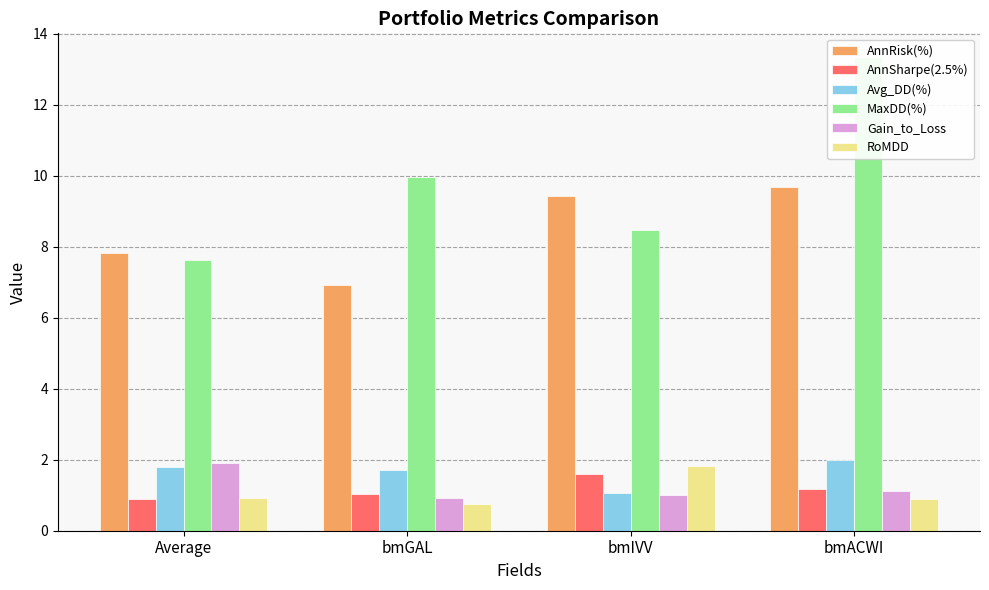

What is the sum of all MaxDD(%) values?

39.4